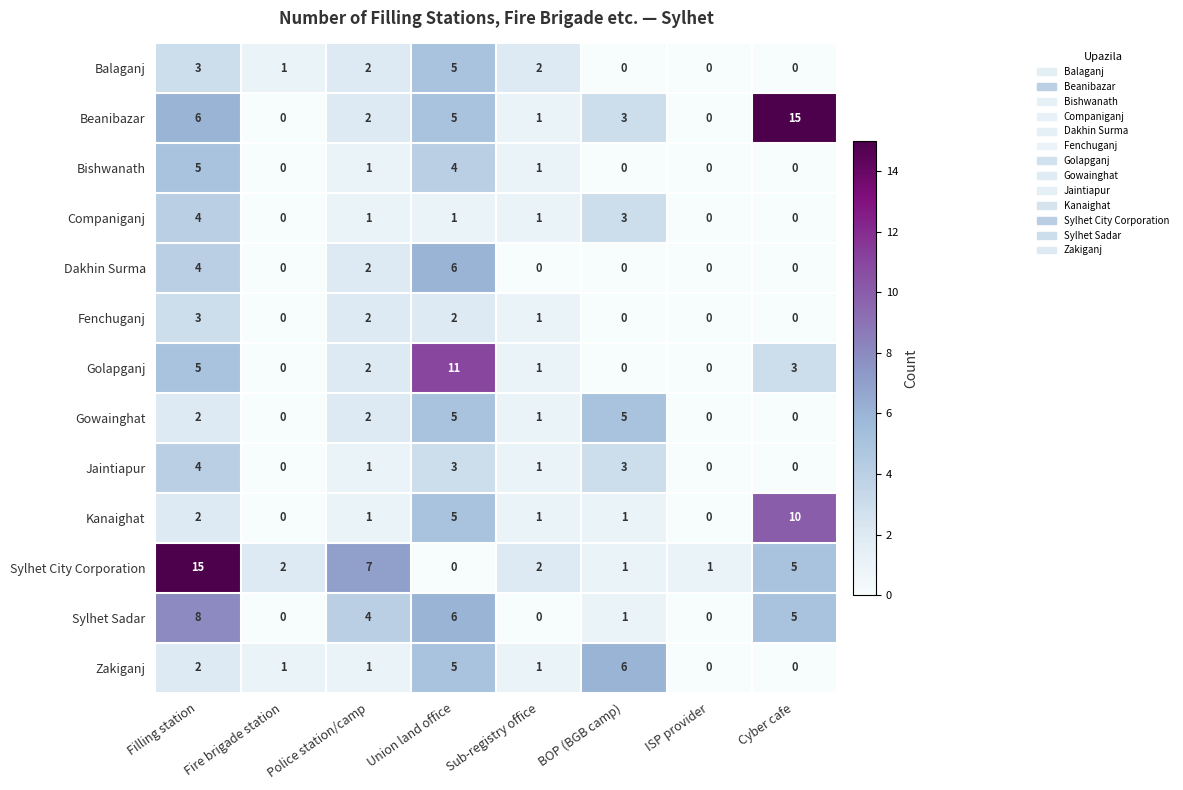

What is the difference between the maximum and minimum values in the Fenchuganj series?

3